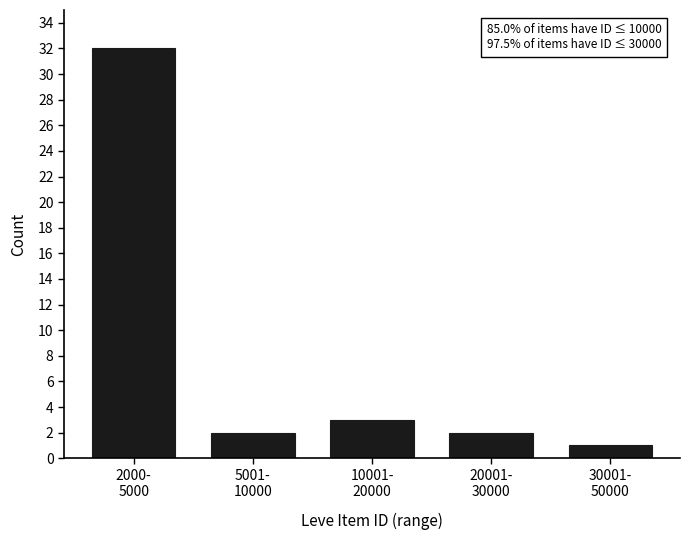

Reading left to right, what are all the values shown in this chart?

32	2	3	2	1